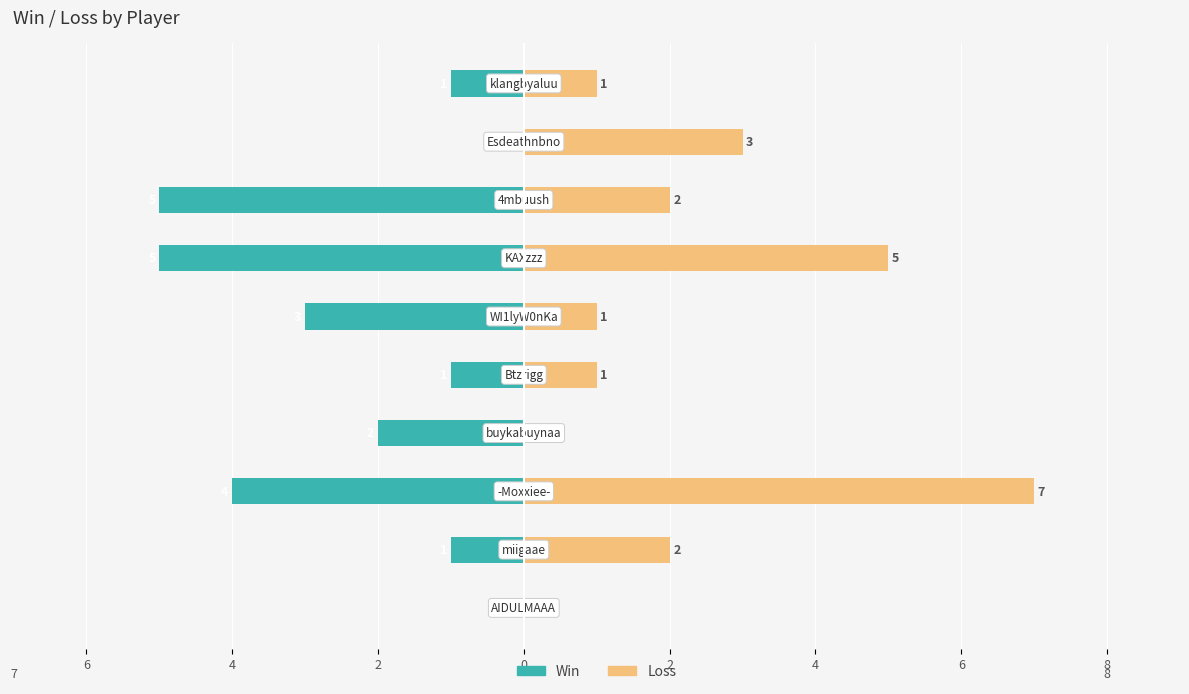

How many values in the Win series exceed -1?

2